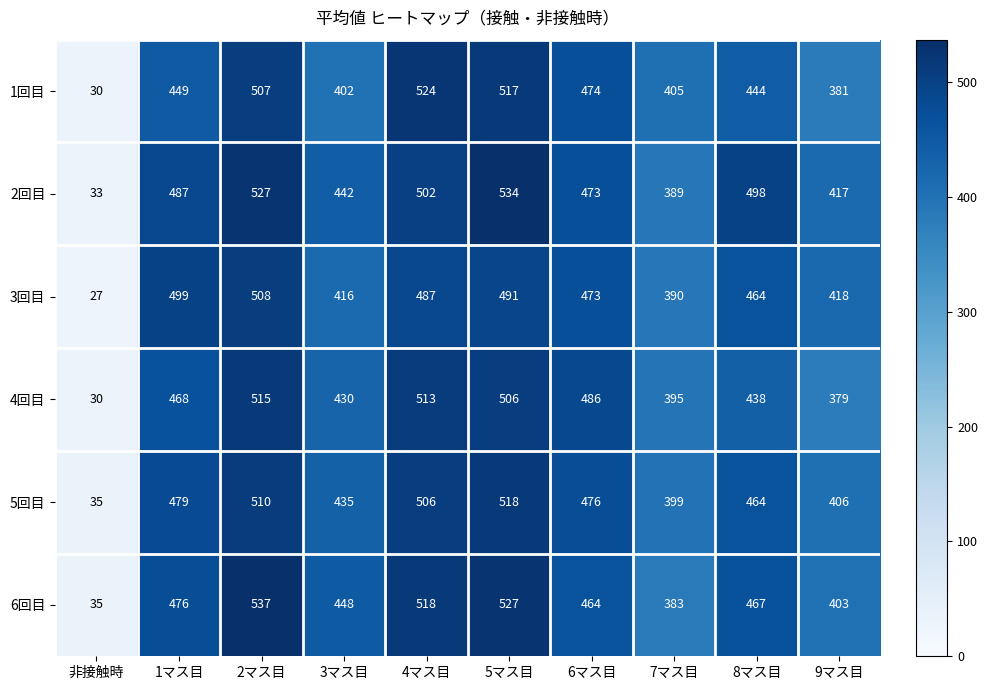

Which label corresponds to the smallest value in the chart?

非接触時